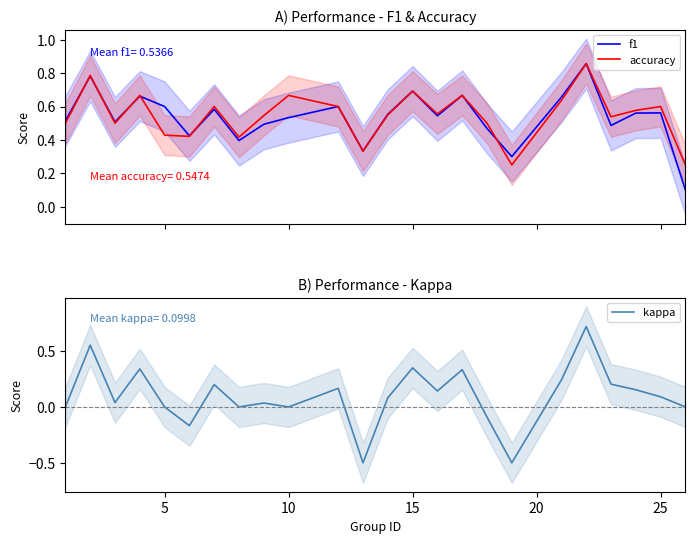

True or false: f1 has a value of 0.6 at 16.

False